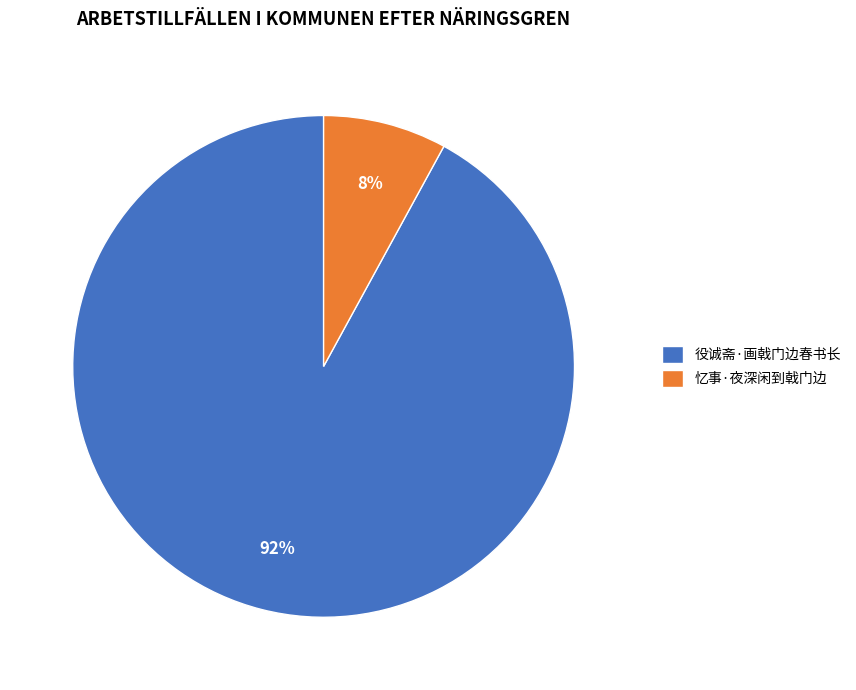

What is the largest slice in the pie chart?

役诚斋·画戟门边春书长